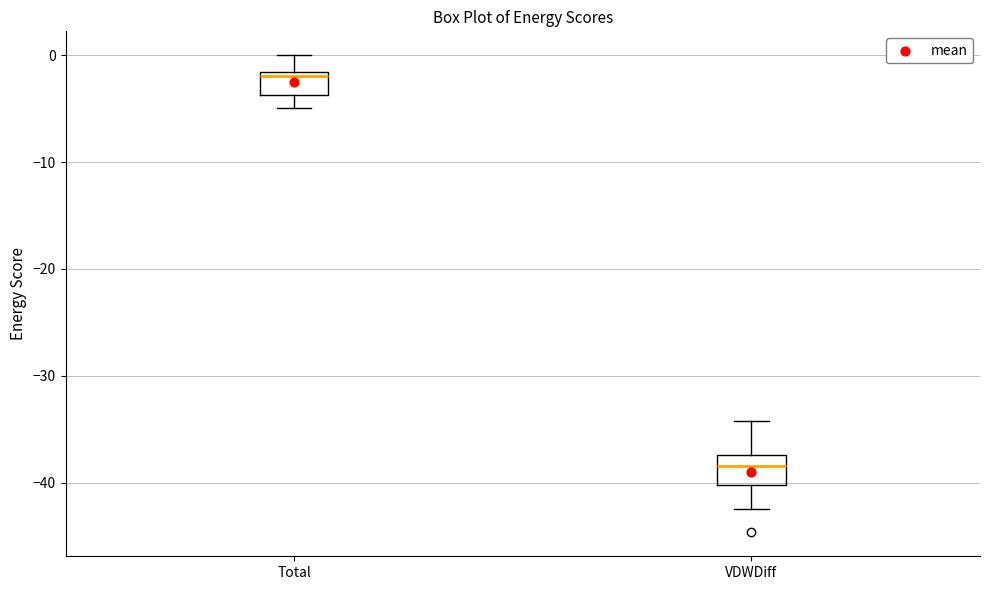

Reading left to right, read every box against the y-axis: the position of its median line, the range the box covers, and the ends of its whiskers. The values are not printed on the chart, so give them approximately, as read against the axis.

Total: median -2 (just below the box's upper edge), box -4 to -2, whiskers -5 to 0
VDWDiff: median -38, box -40 to -37, whiskers -42 to -34